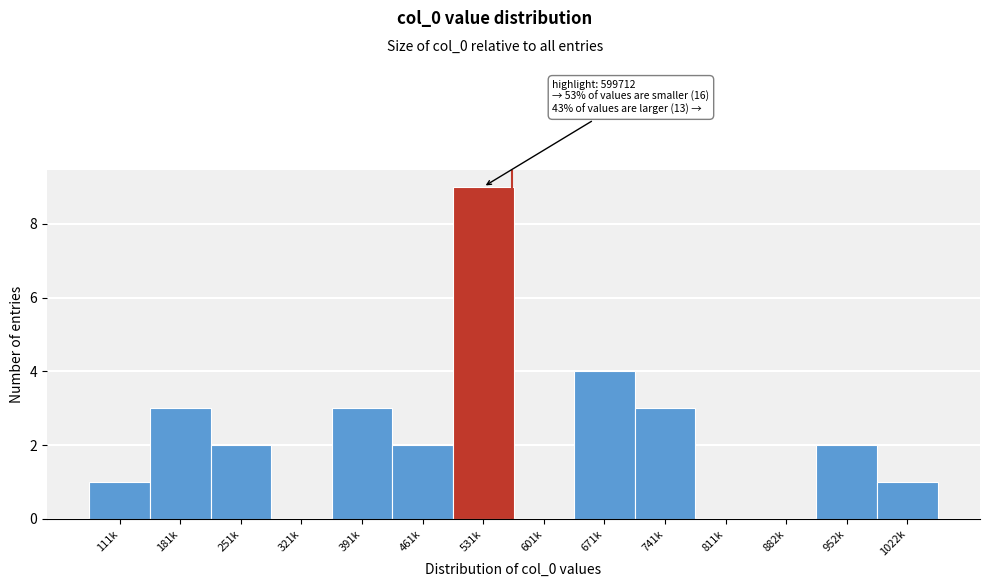

Reading left to right, transcribe all the data shown in this chart.

111k=1	181k=3	251k=2	321k=0	391k=3	461k=2	531k=9	601k=0	671k=4	741k=3	811k=0	882k=0	952k=2	1022k=1